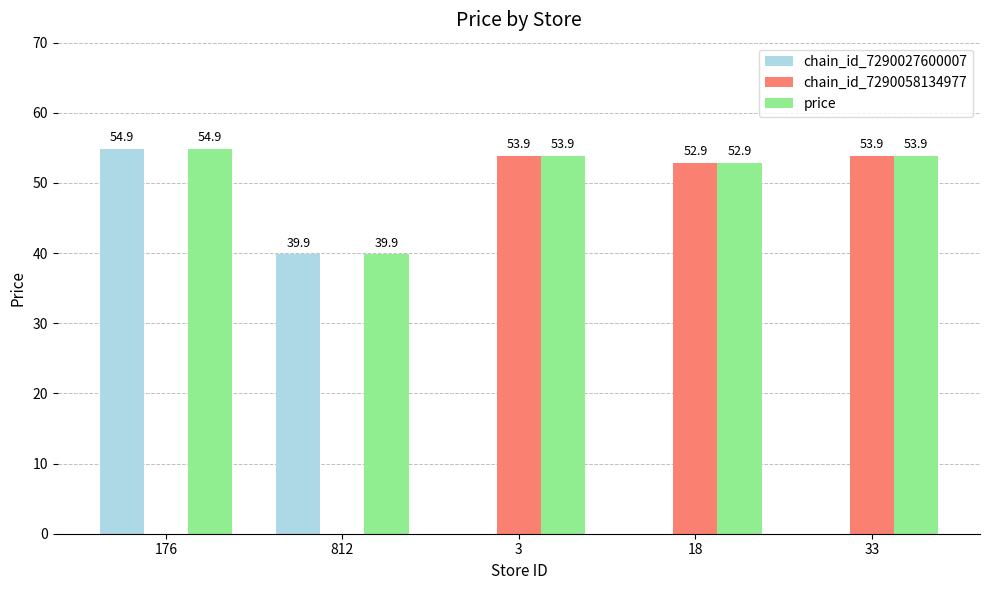

Is the value of chain_id_7290058134977 at 812 greater than the value of price at 812?

No